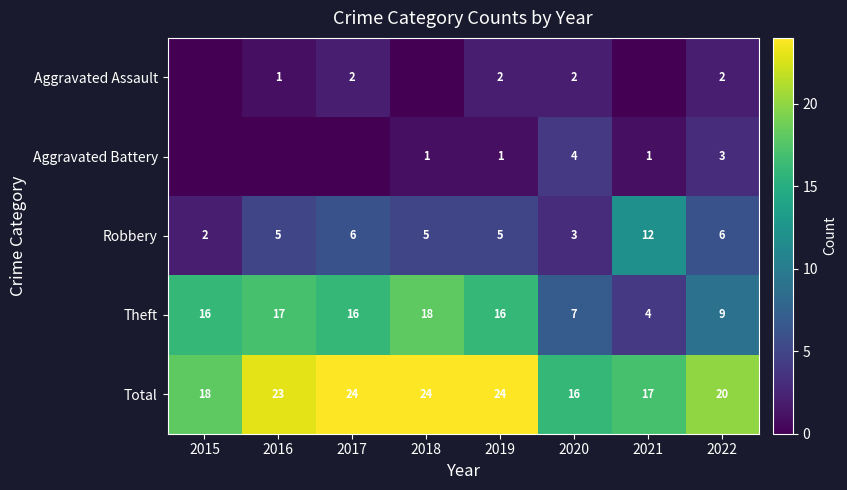

True or false: Total has a value of 23 at 2016.

True